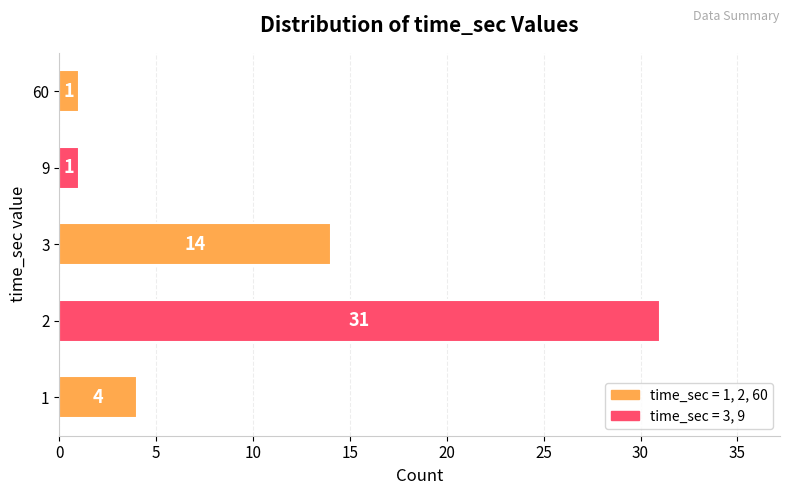

Count the values in the range 1 to 14.

4